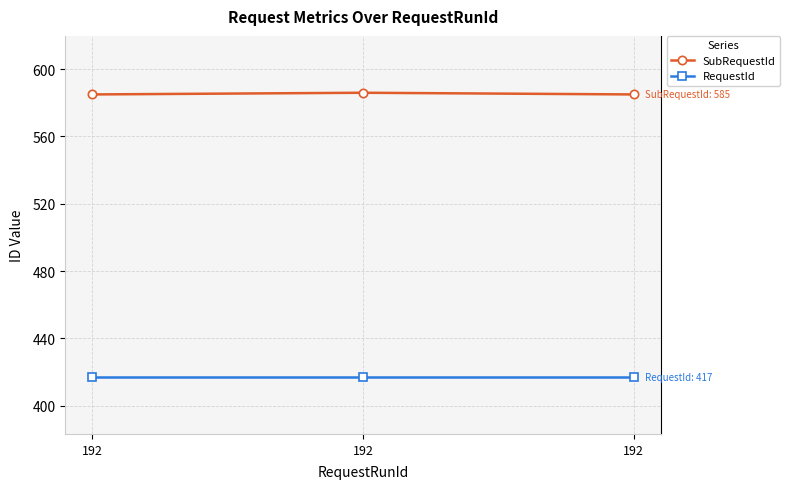

Which series has the largest total across all categories?

SubRequestId